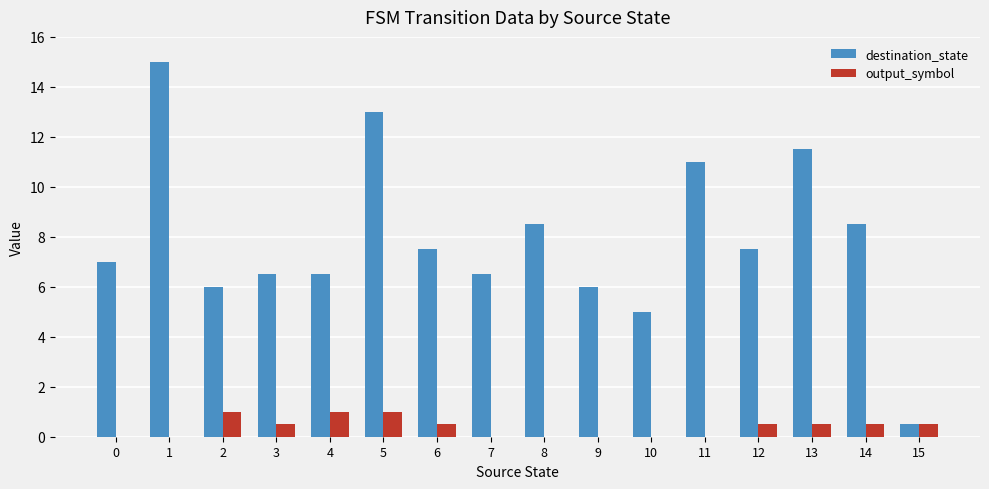

Reading right to left, list all the values displayed in this chart.

destination_state: 15=0.5	14=8.5	13=11.5	12=7.5	11=11.0	10=5.0	9=6.0	8=8.5	7=6.5	6=7.5	5=13.0	4=6.5	3=6.5	2=6.0	1=15.0	0=7.0
output_symbol: 15=0.5	14=0.5	13=0.5	12=0.5	11=0.0	10=0.0	9=0.0	8=0.0	7=0.0	6=0.5	5=1.0	4=1.0	3=0.5	2=1.0	1=0.0	0=0.0